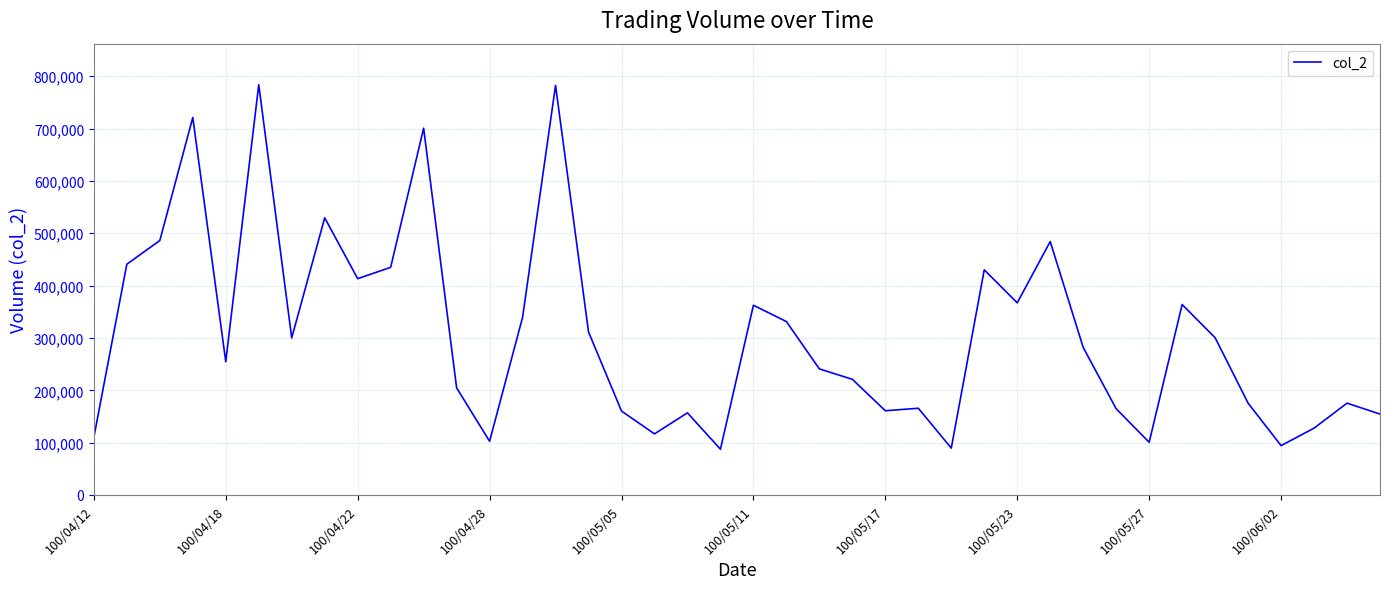

What is the minimum value shown in the chart?

87470